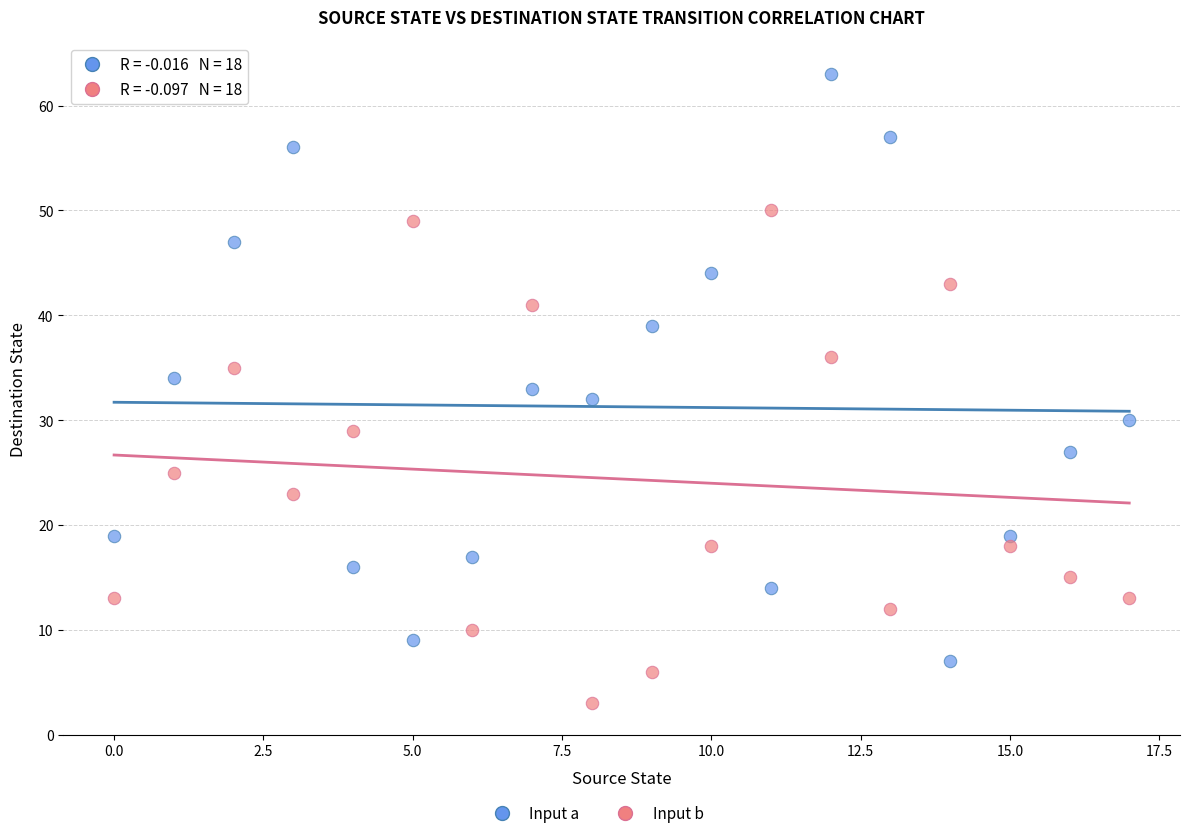

Across all data points, what is the range of Y values (max minus min)?

60